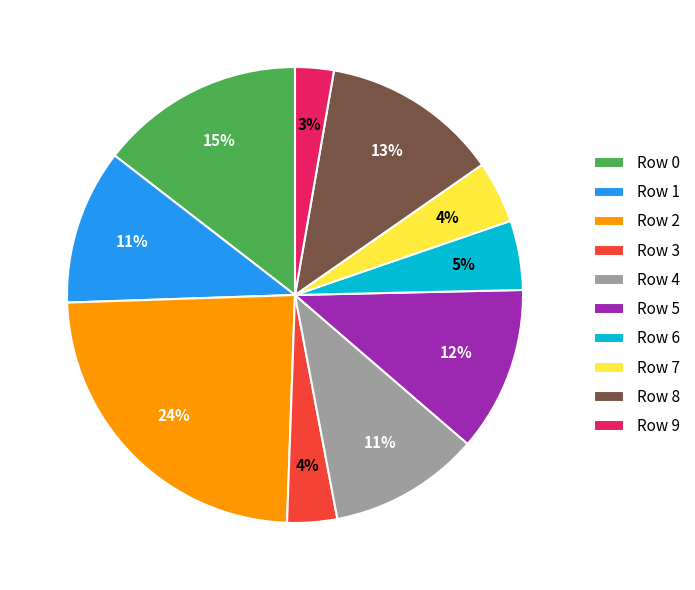

Which slice is the smallest?

Row 9